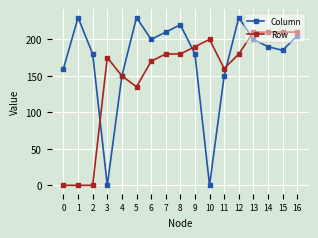

At which label is Row closest to 105?

5